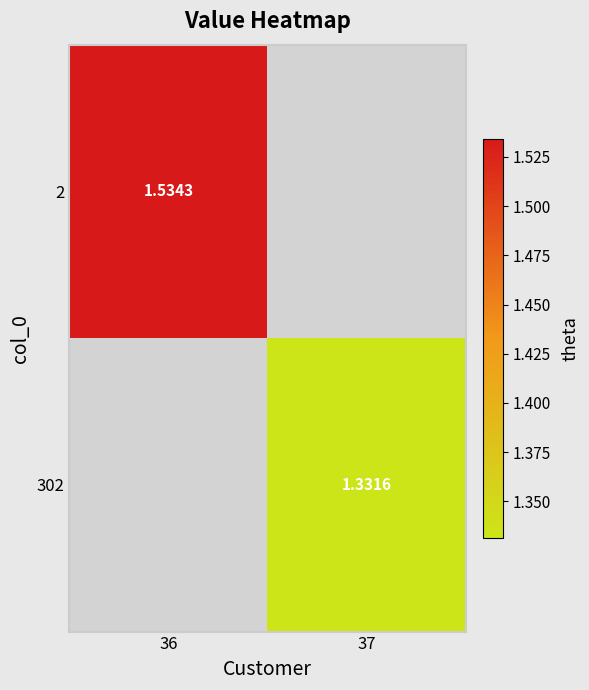

At which label is 2 closest to 1?

36